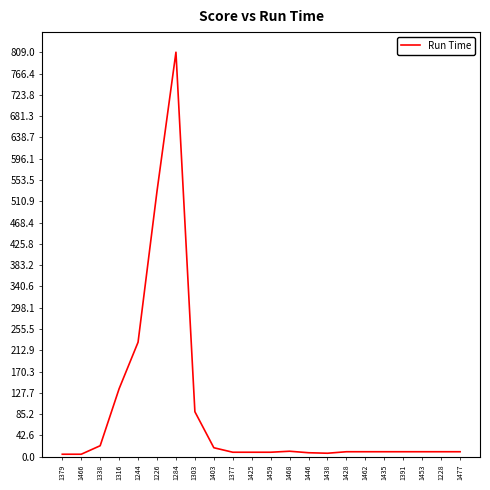

What is the maximum value shown in the chart?

809